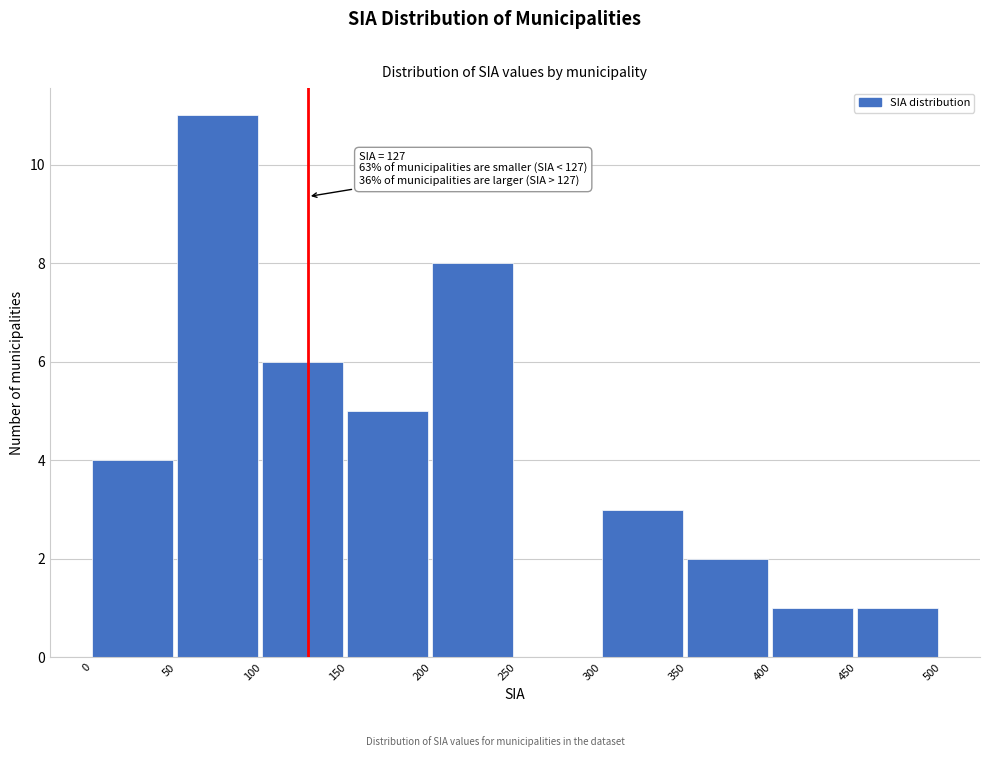

Over which range of the x-axis is the bar tallest?

50 to 100